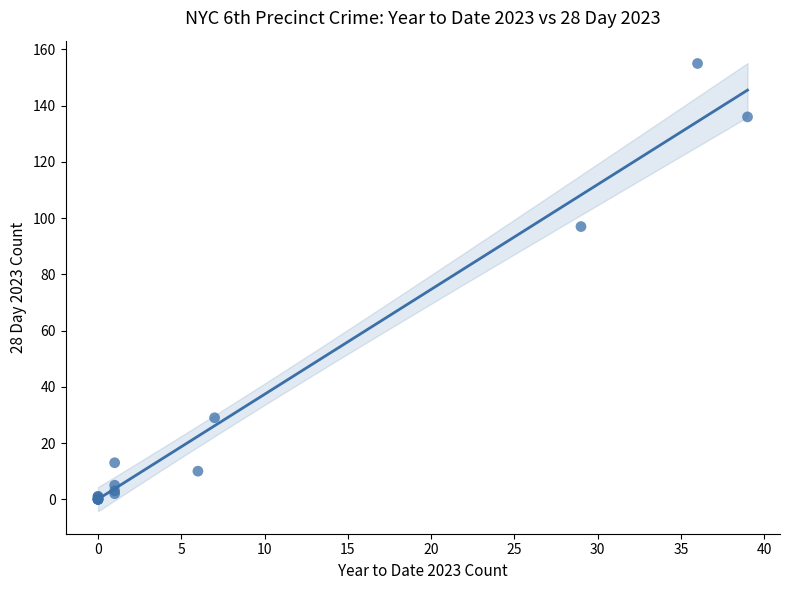

What Y value in the scatter plot is closest to 77?

97